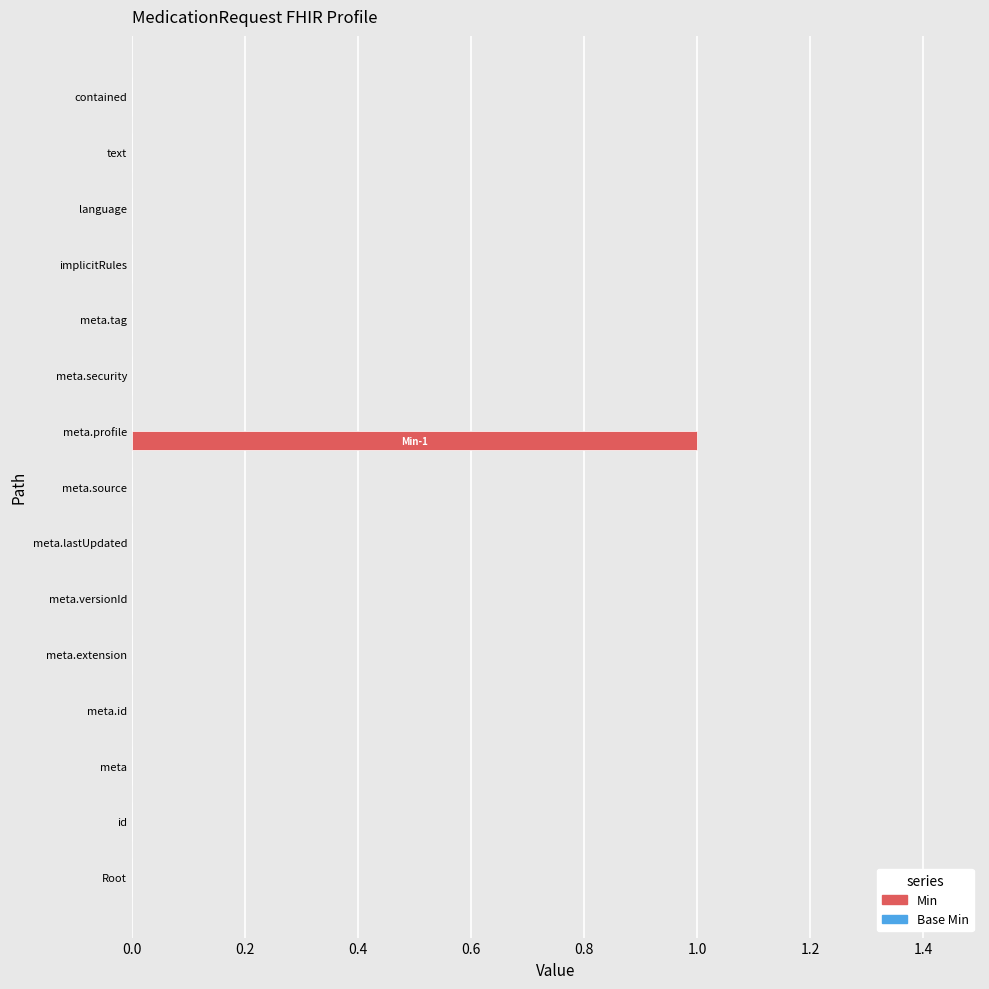

Reading top to bottom, extract all data points from this chart.

contained=0	text=0	language=0	implicitRules=0	meta.tag=0	meta.security=0	meta.profile=1	meta.source=0	meta.lastUpdated=0	meta.versionId=0	meta.extension=0	meta.id=0	meta=0	id=0	Root=0